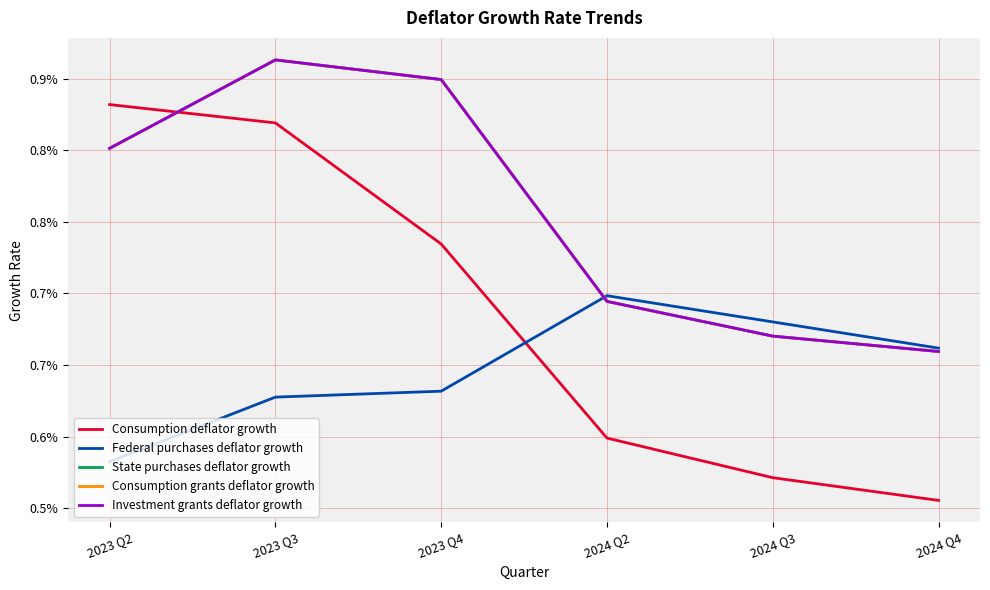

How many Consumption deflator growth values are between 0 and 1?

6